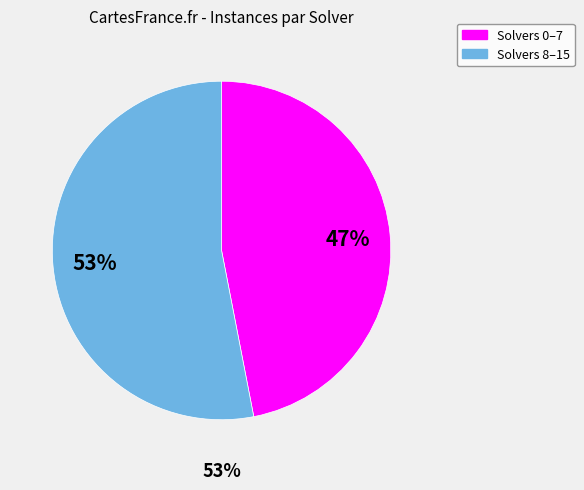

Approximately how many times larger is the value at 3 compared to 15?

1.0